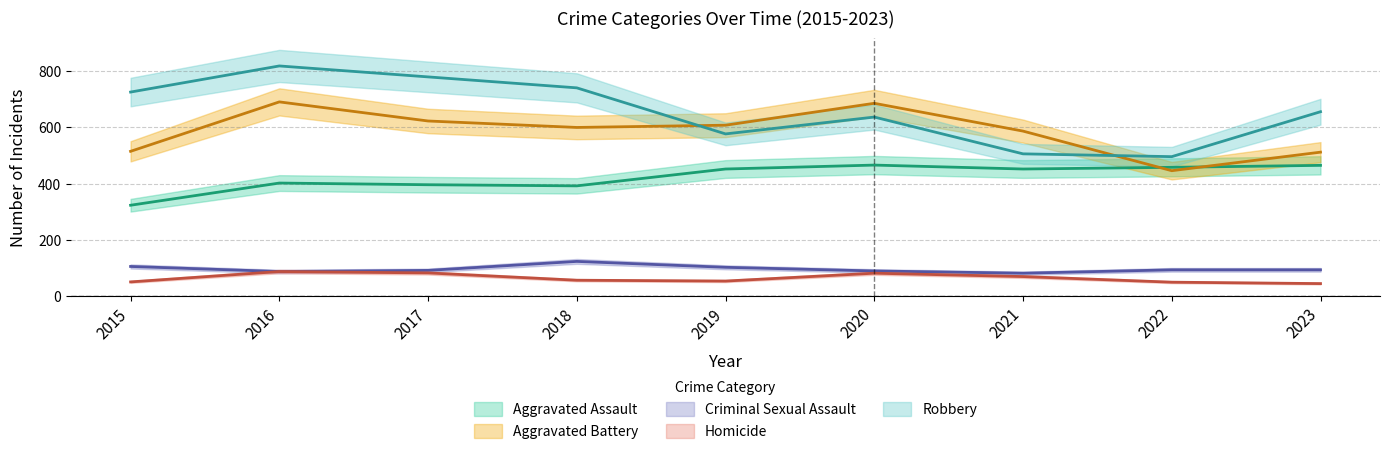

Which category has the highest value in the Aggravated Battery series?

2016